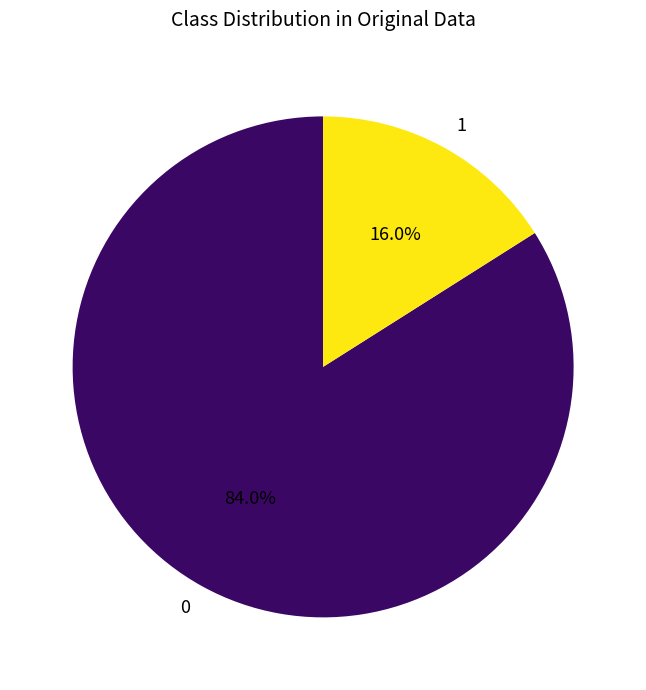

Which slice is the smallest?

1